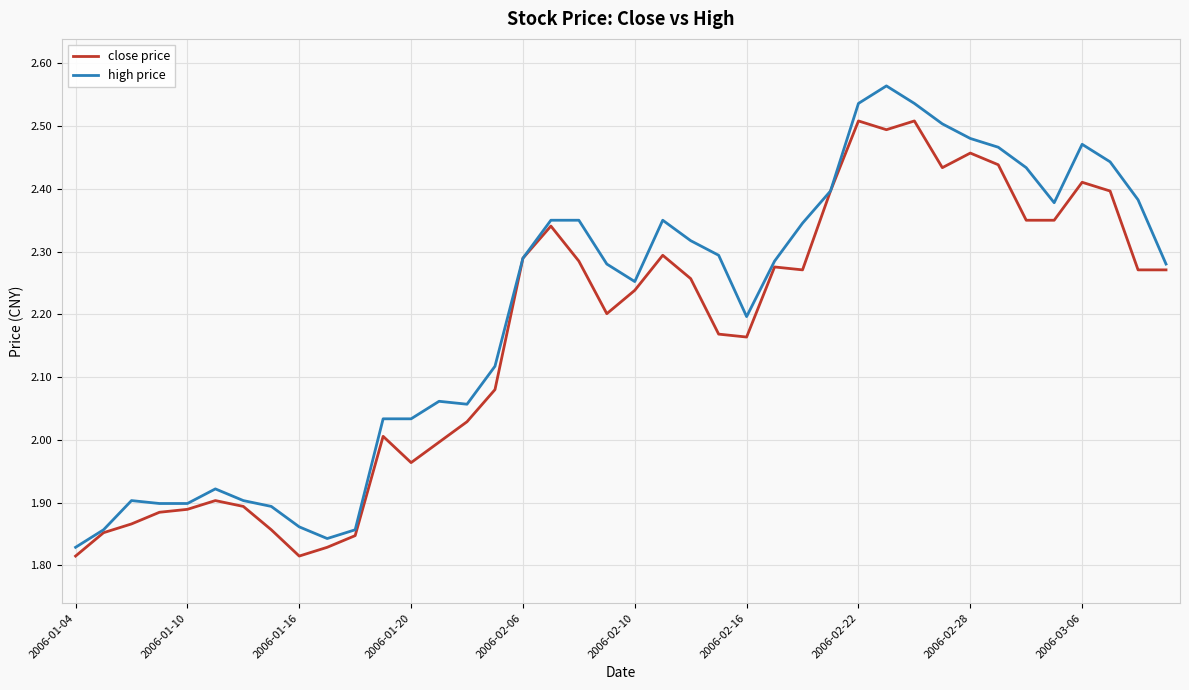

Which series has the largest total across all categories?

high price